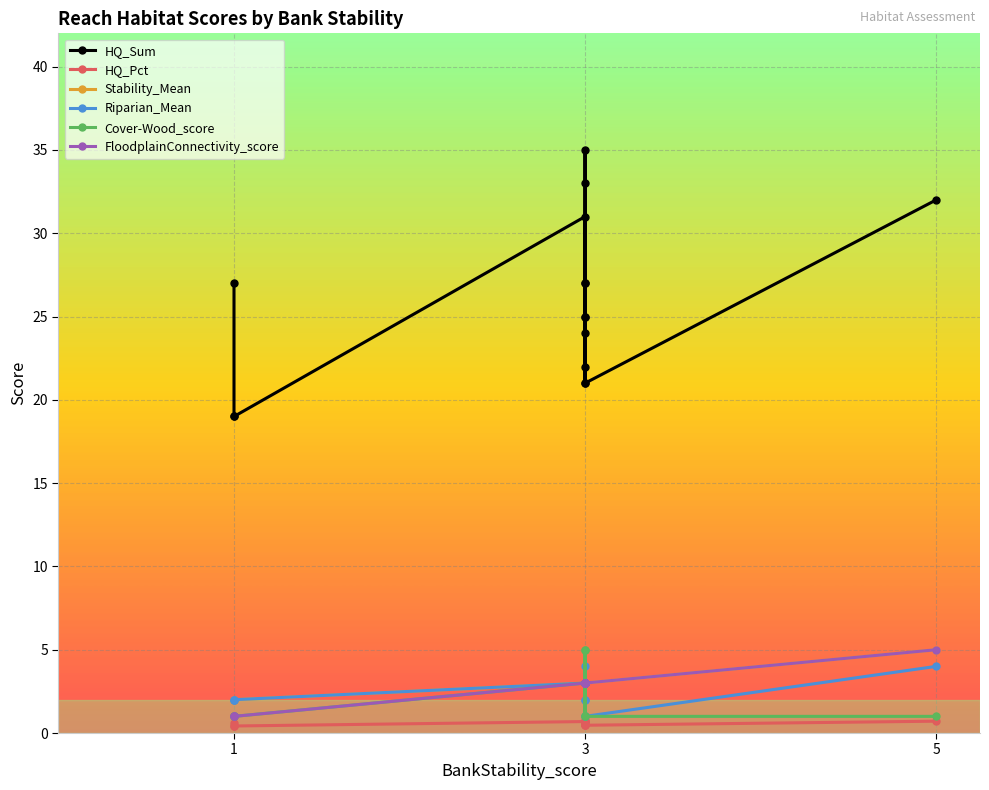

Which has a higher value, 3 or 3?

3